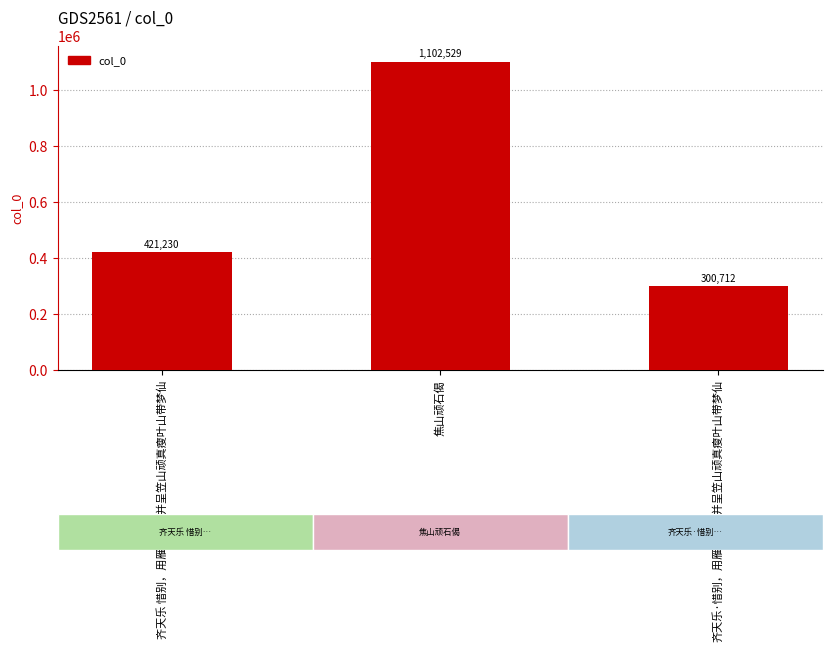

Which has a higher value, 齐天乐 惜别，用雁影韵，并呈笠山顽真瘦叶山带梦仙 or 齐天乐·惜别，用雁影韵，并呈笠山顽真瘦叶山带梦仙?

齐天乐 惜别，用雁影韵，并呈笠山顽真瘦叶山带梦仙